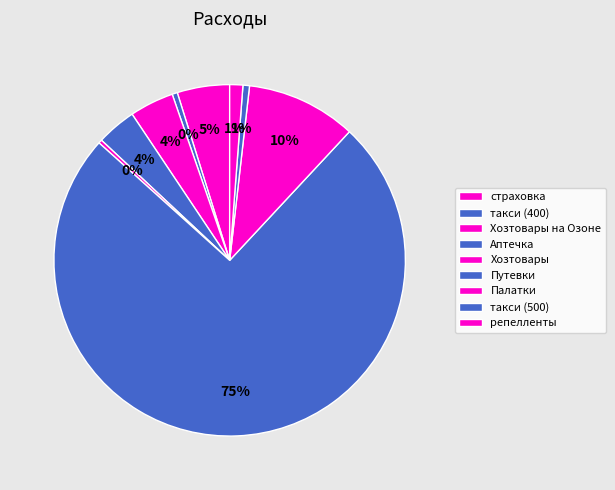

Which slice is the smallest?

Хозтовары